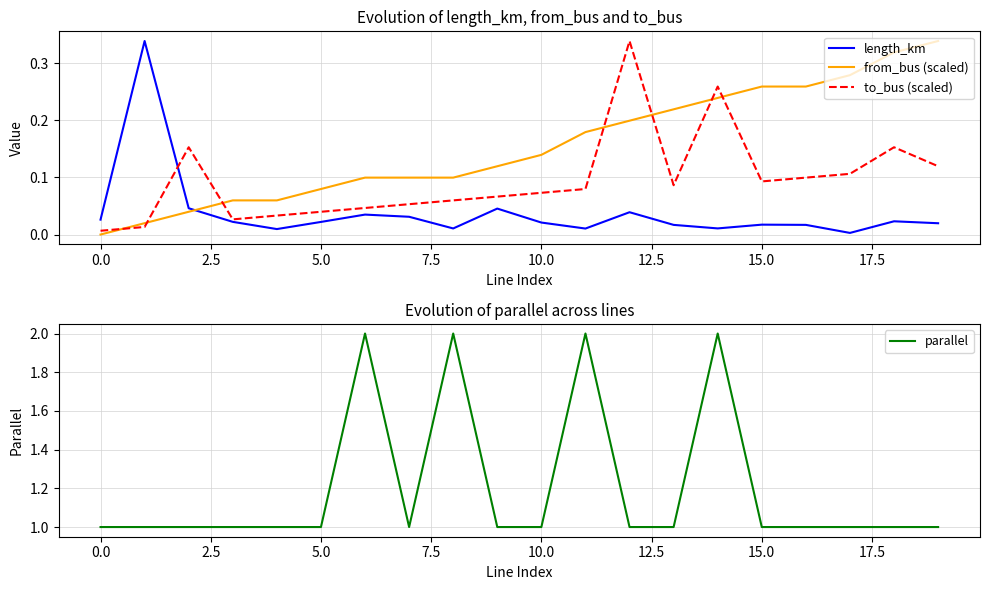

What is the maximum value shown in the chart?

2.0